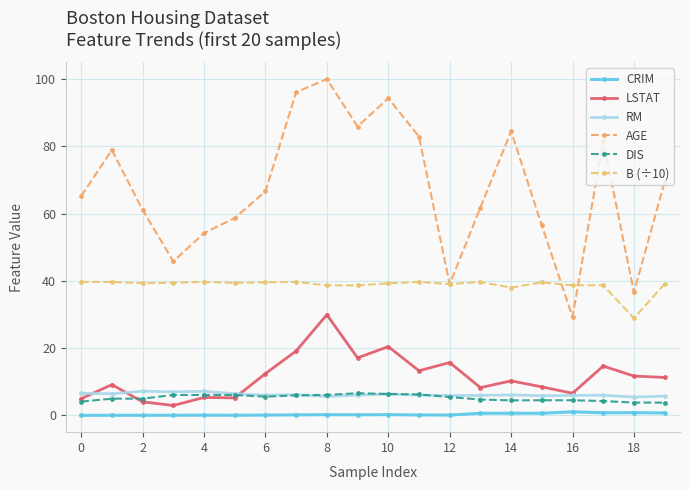

At how many categories does at least one series exceed 48?

16